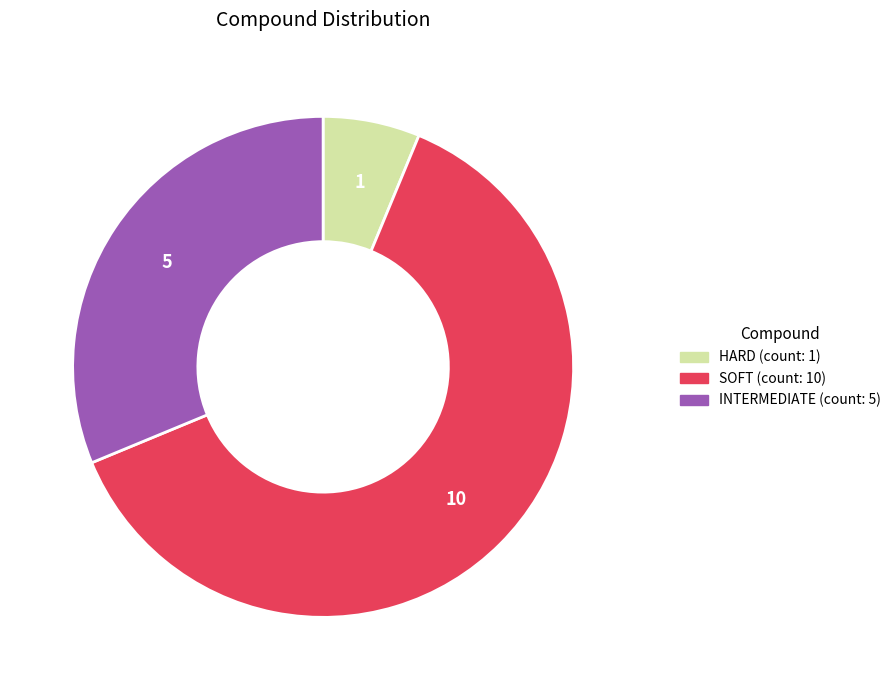

Count the number of slices in the pie.

3